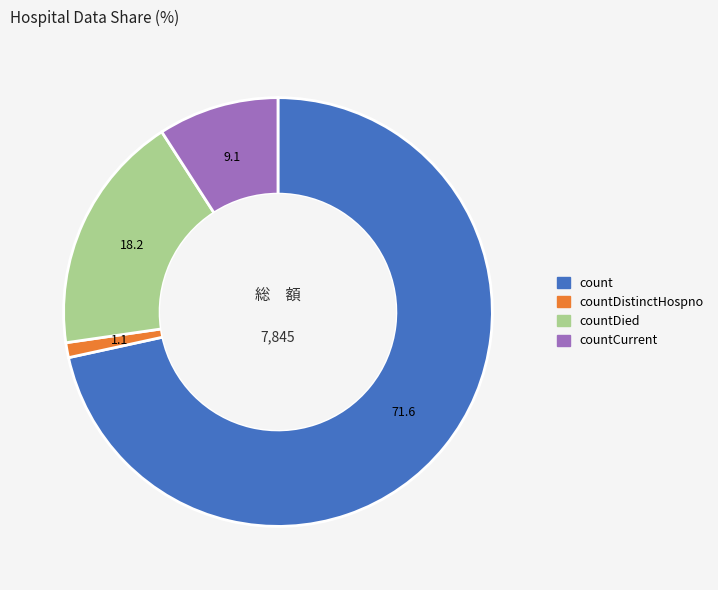

How many slices are in this pie chart?

4